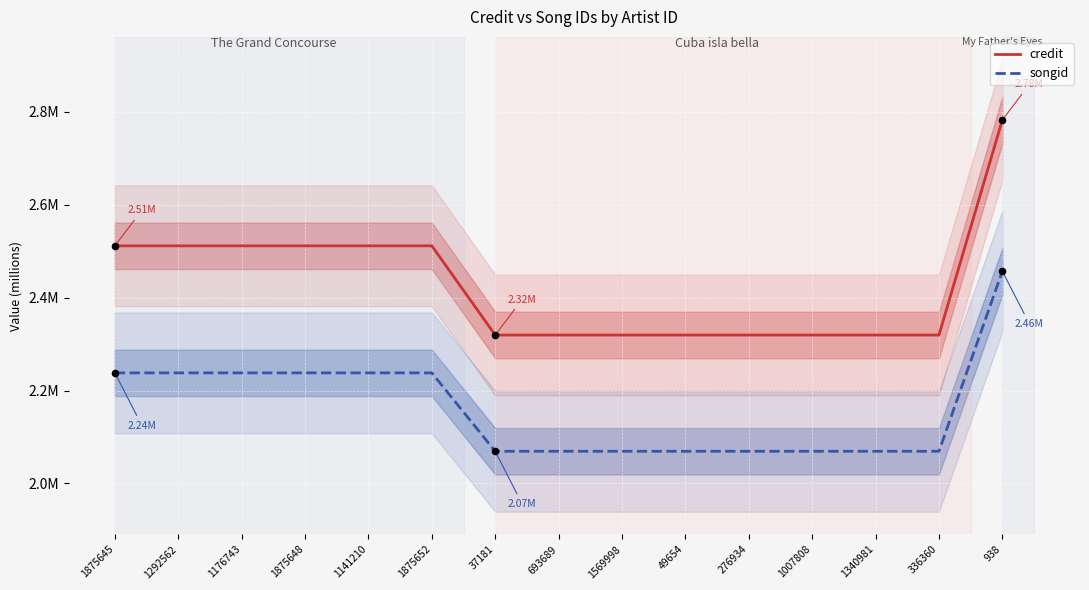

Which series reaches the minimum Y coordinate?

songid